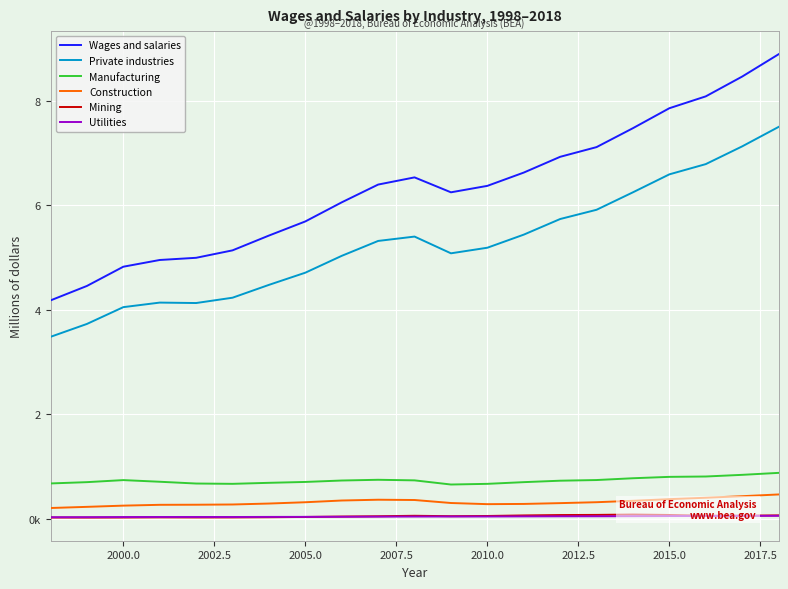

How many data points in Mining are above 54969?

10